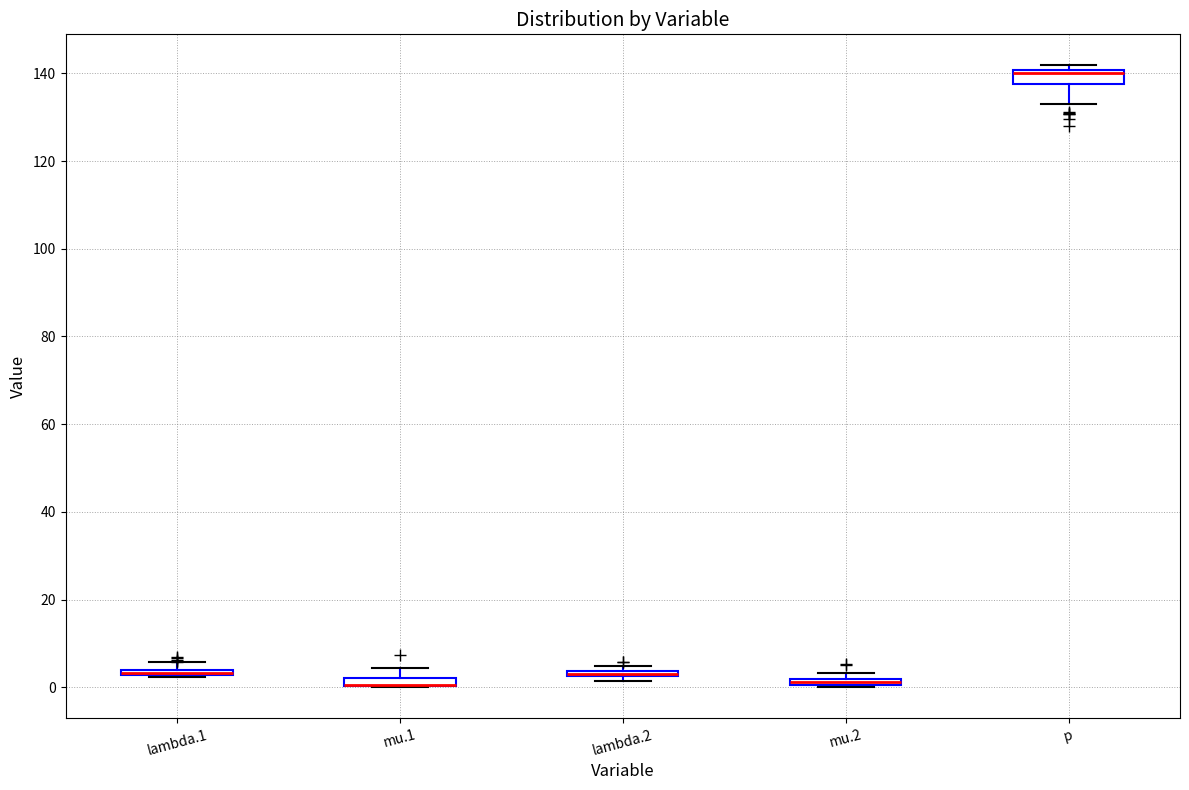

Where is the lower edge of the box for lambda.2 on the y-axis? The values are not printed on the chart, so give them approximately, as read against the axis.

2